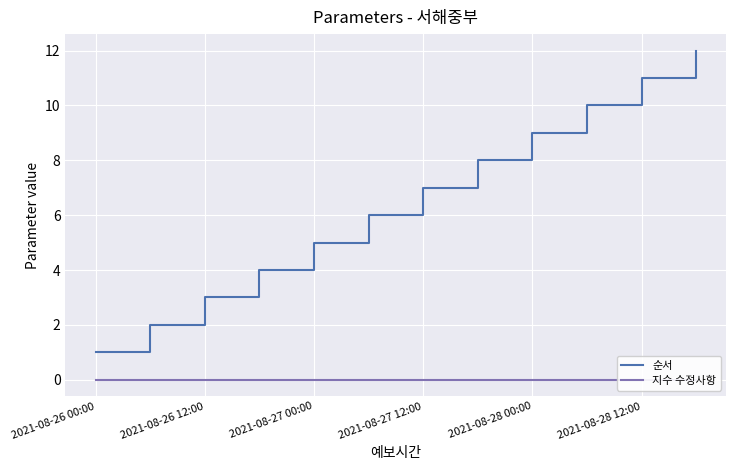

Is it true that 순서 equals 0 at 2021-08-26 00:00?

False